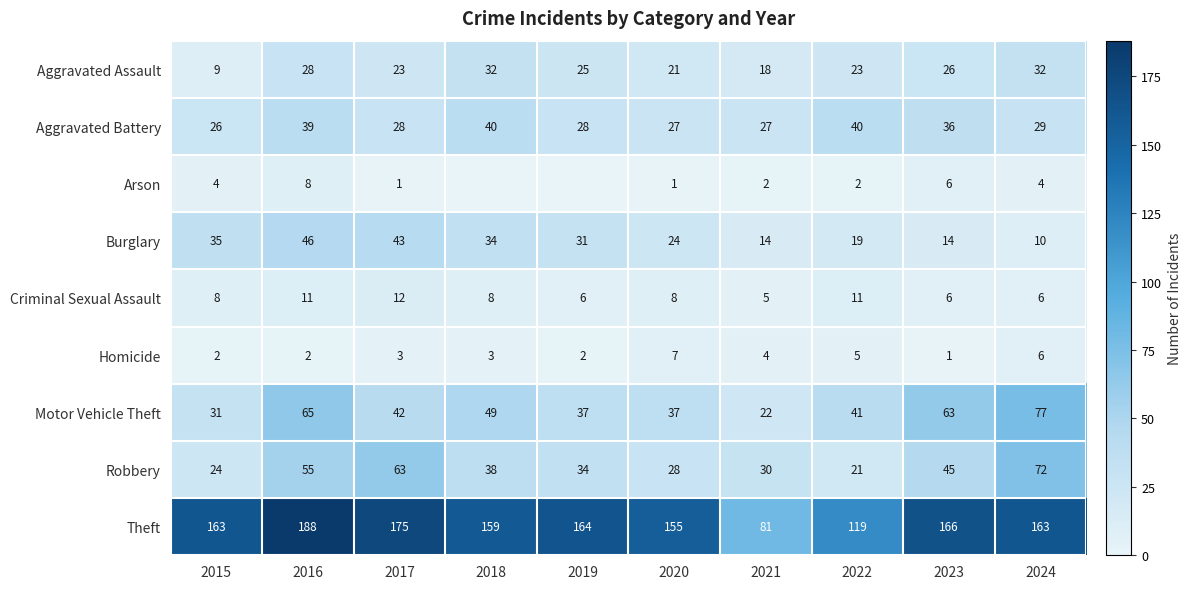

Is it true that Aggravated Assault equals 25 at 2019?

True